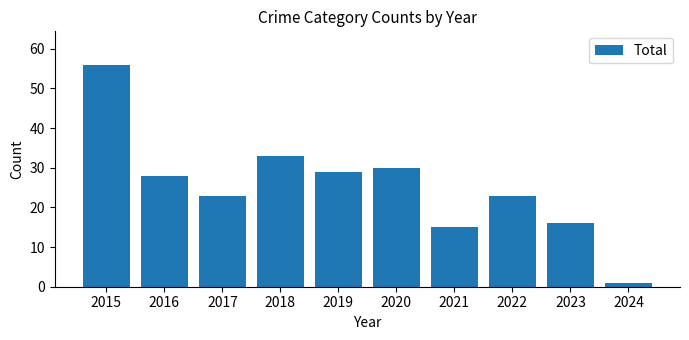

Where does the data first go above 28?

2015